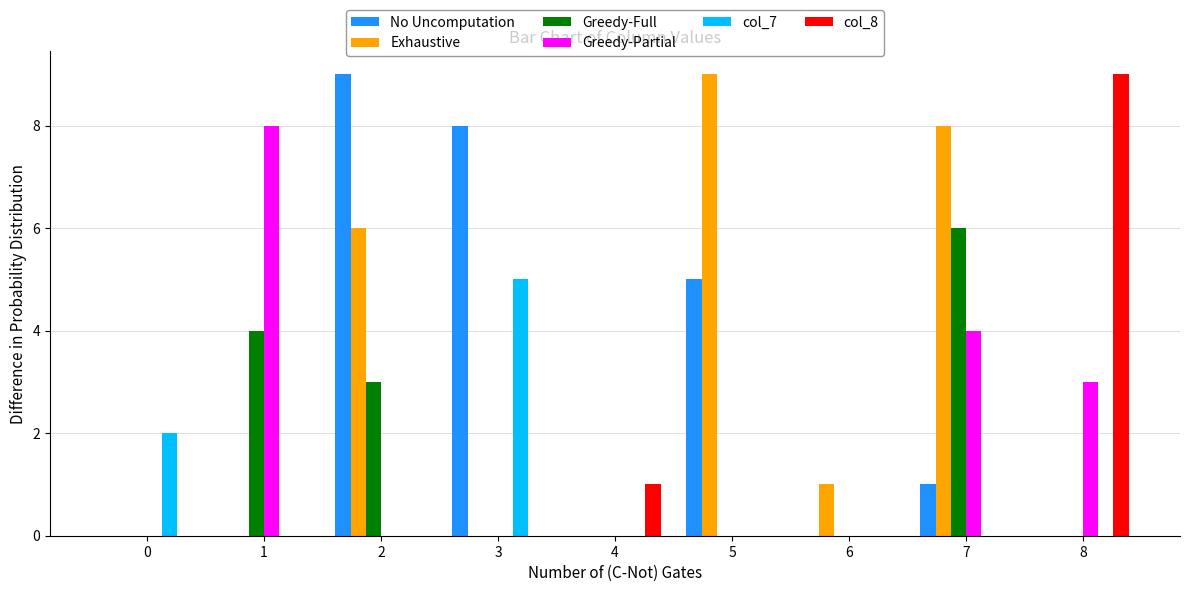

What is the total value across all series at 7?

19